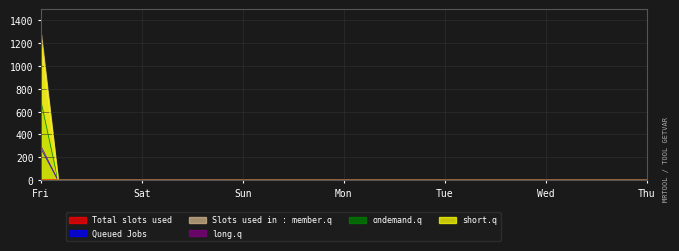

Which label corresponds to the largest value in the chart?

Fri